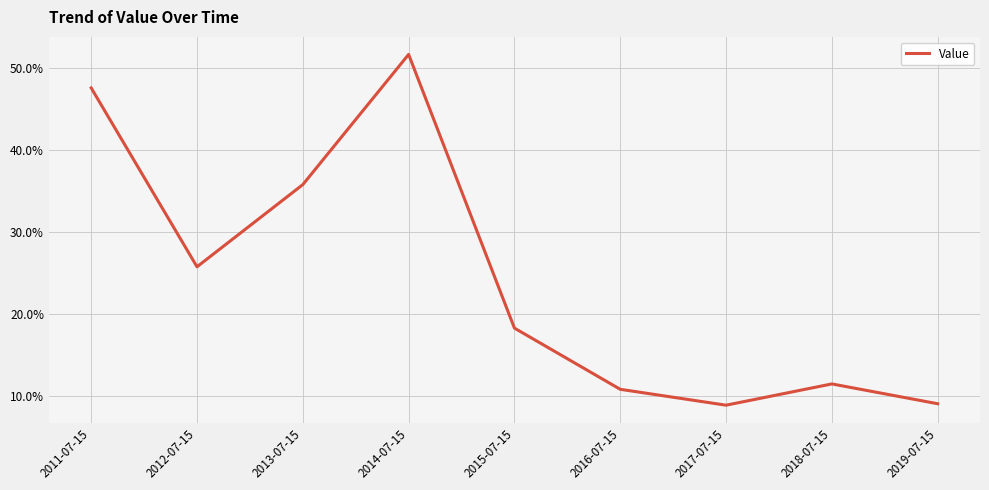

What is the label of the 5th point from the left?

2015-07-15